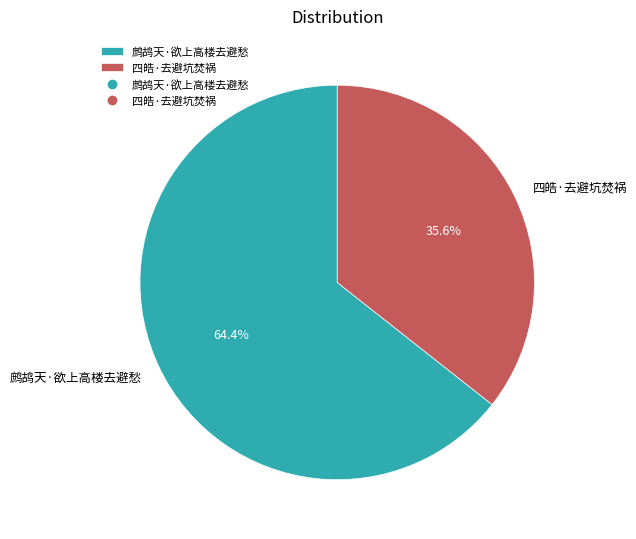

What percentage is NOT represented by 四皓·去避坑焚祸?

64.4%